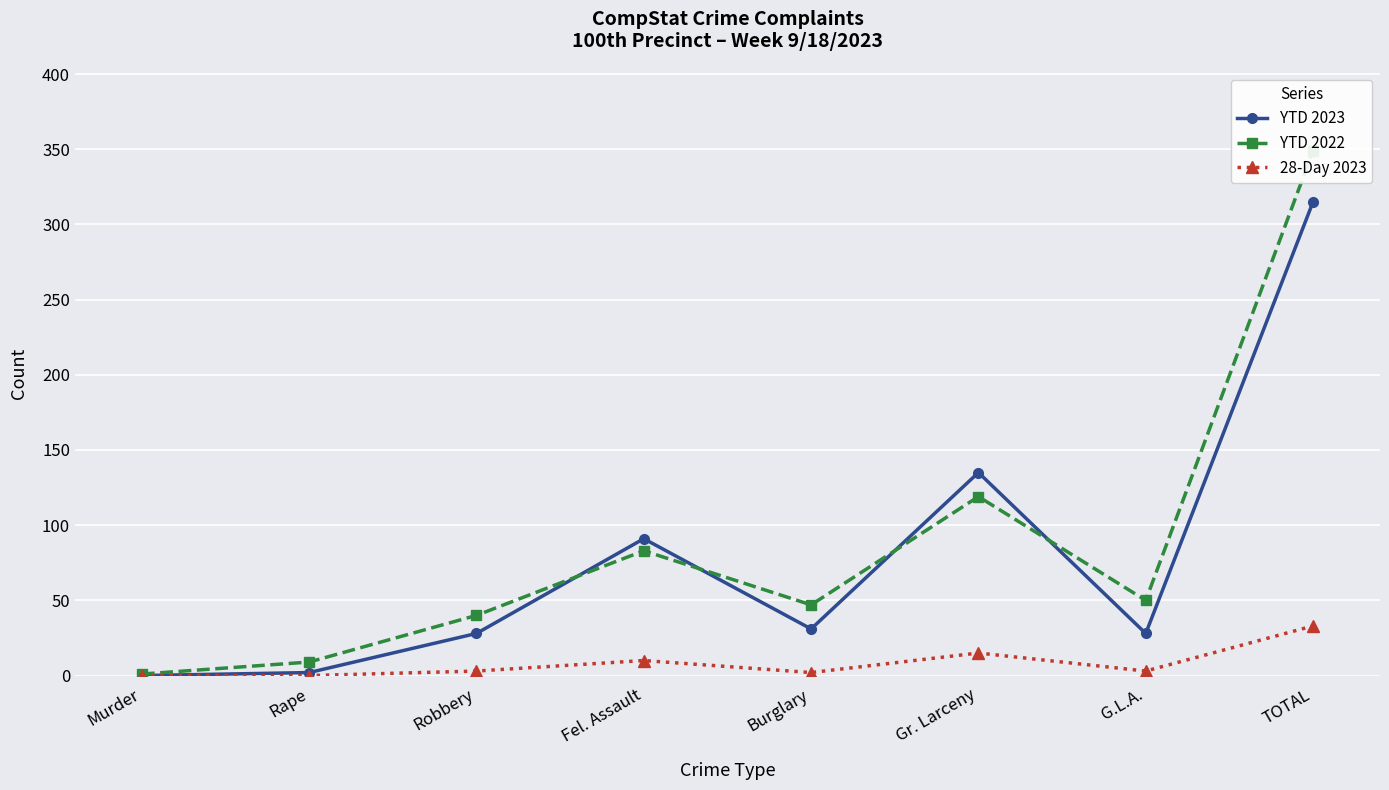

What is the average value of the YTD 2023 series?

79